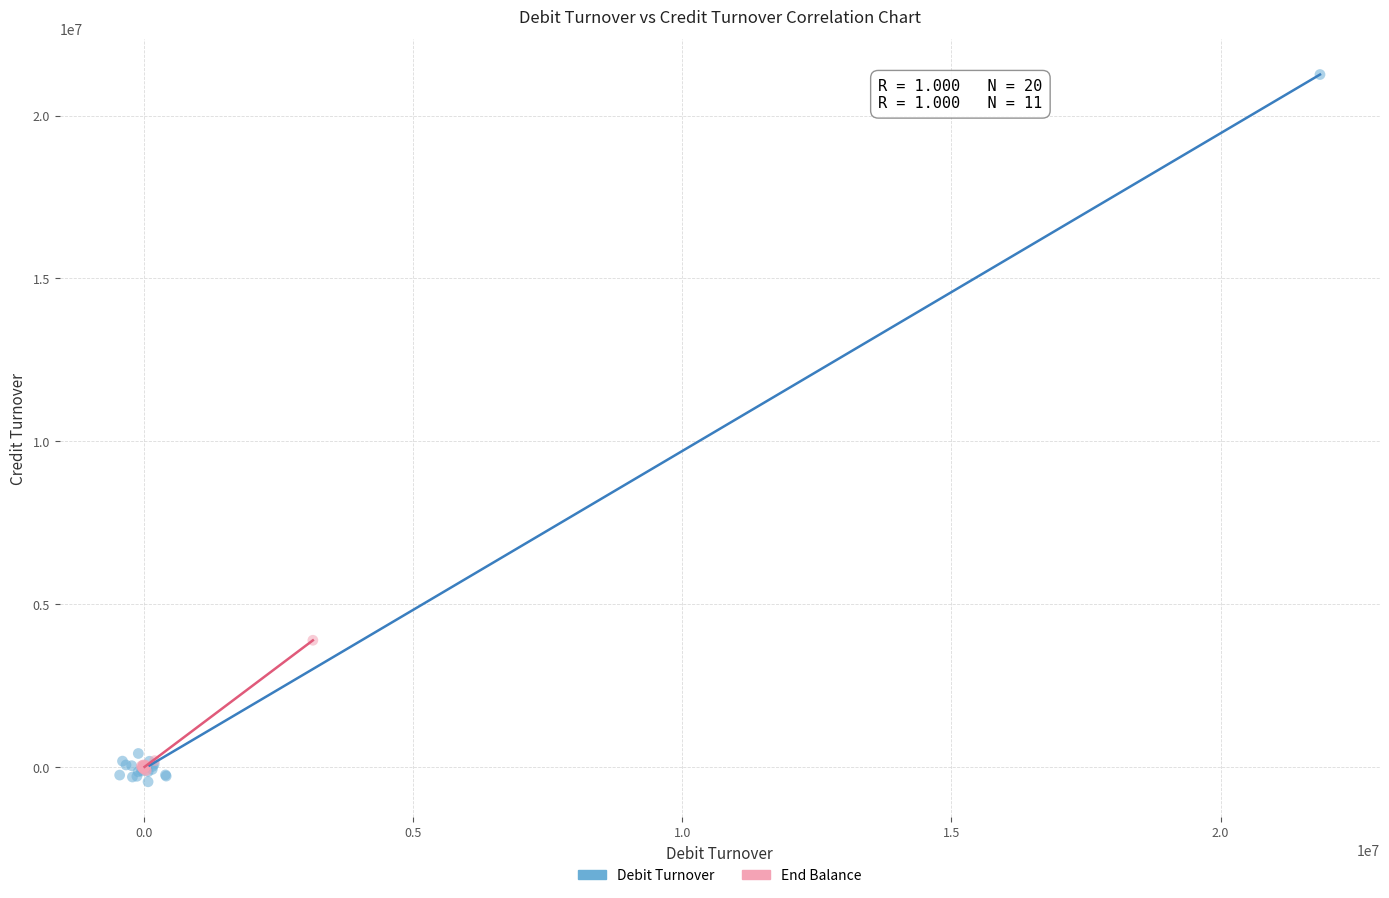

What are all the series names shown in the legend?

Debit Turnover, End Balance